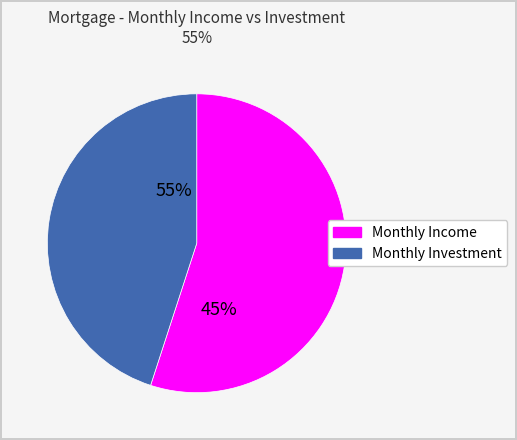

Which slice is the smallest?

Monthly Investment